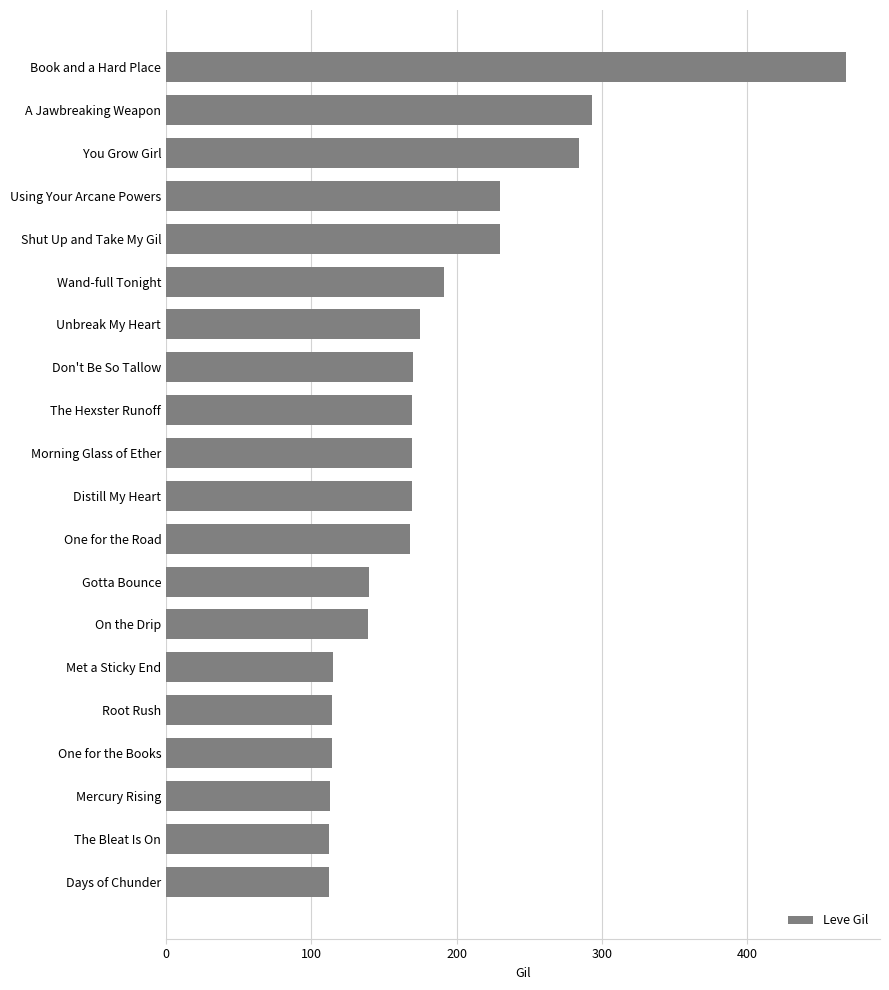

Count the number of data series in this chart.

1